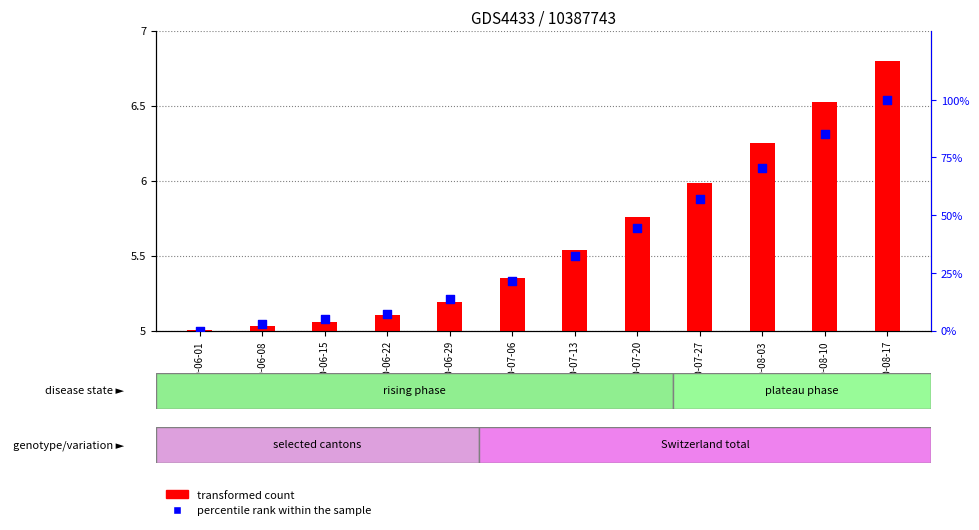

Is the value of percentile rank within the sample at 2020-06-01 greater than the value of transformed count at 2020-06-08?

No